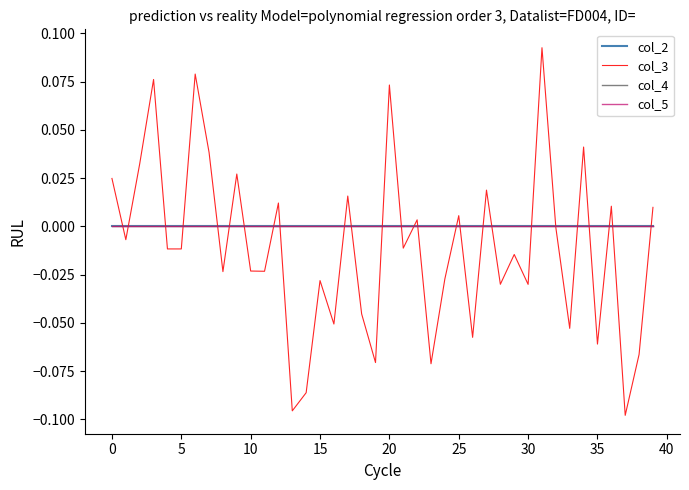

True or false: col_2 and col_4 intersect in this chart.

False